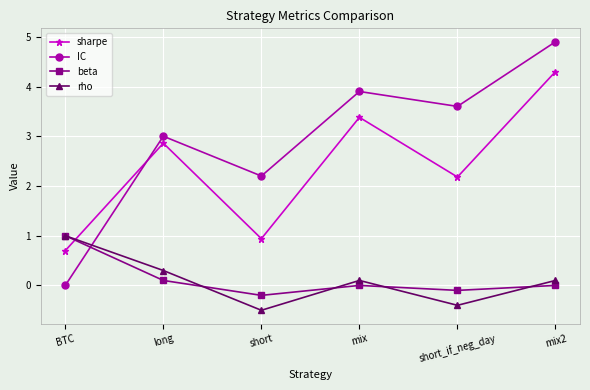

At which category does beta reach its first local peak?

mix